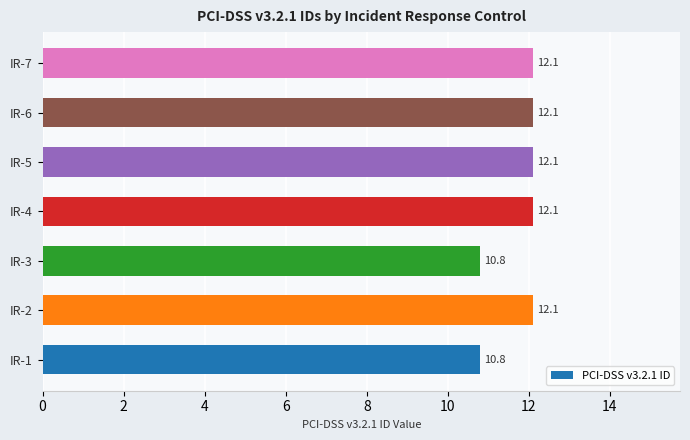

The chart shows a value of 12.1 at IR-6. True or false?

True